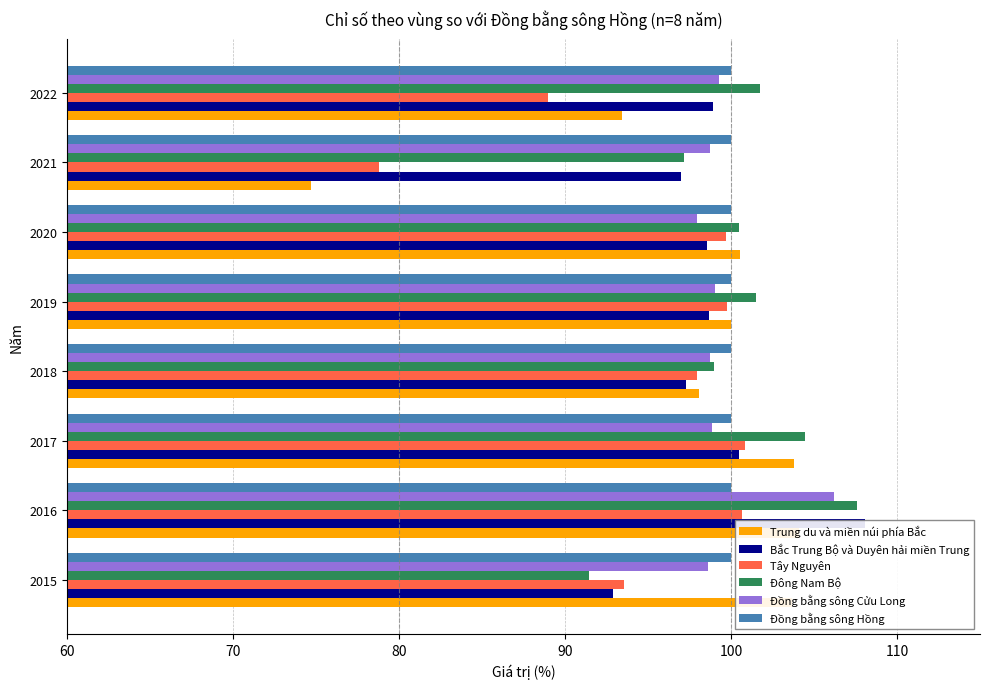

How many bars are there in each group?

6